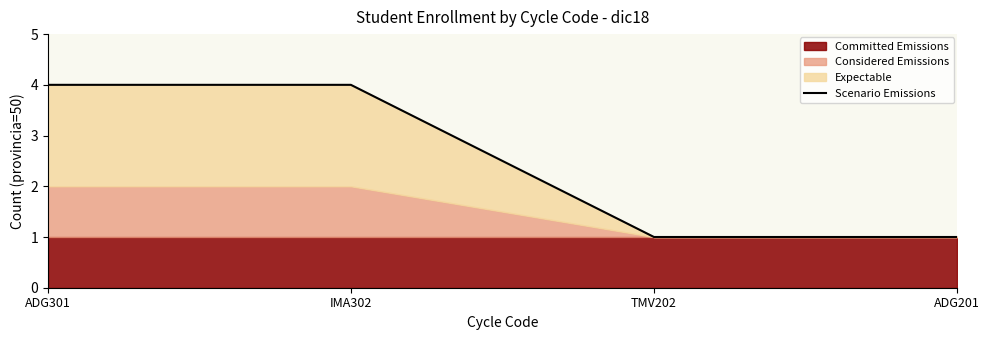

Reading right to left, extract all data points from this chart.

1	1	4	4